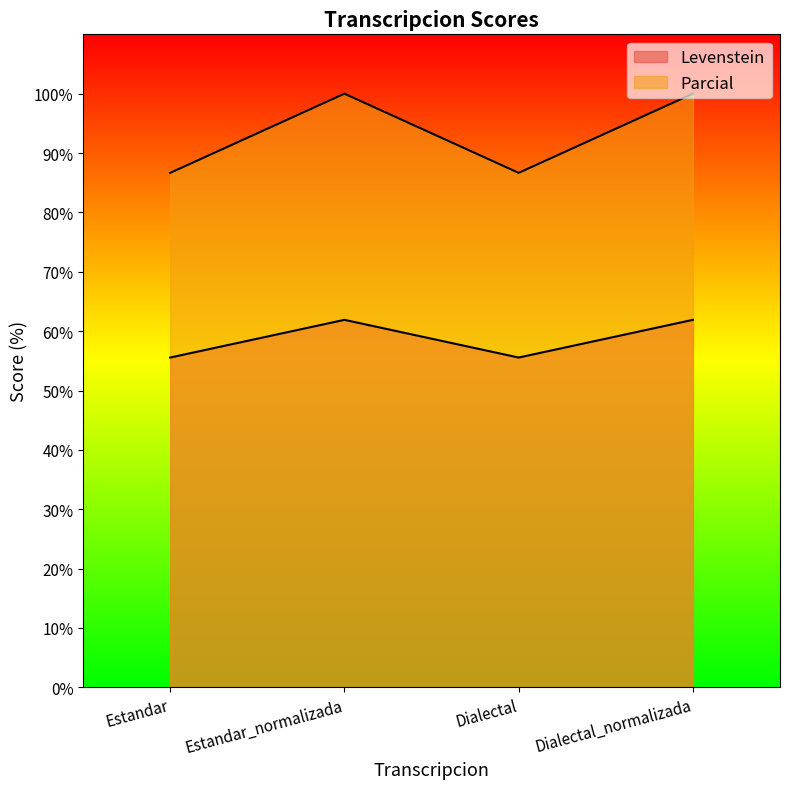

True or false: Levenstein and Parcial intersect in this chart.

False